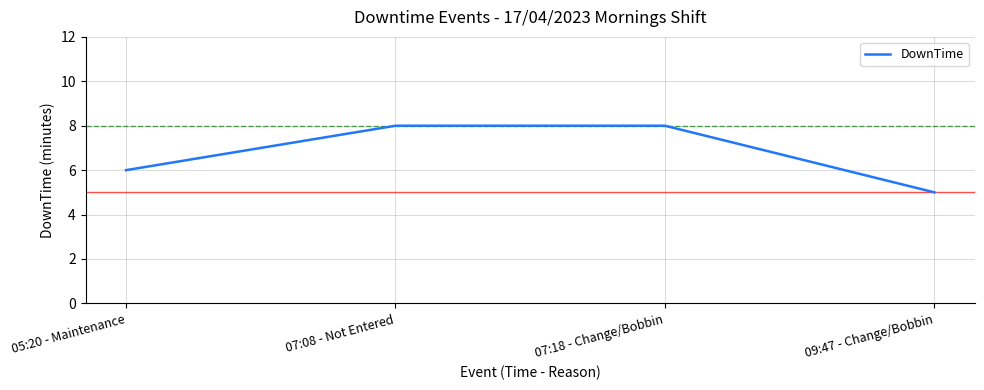

Reading left to right, transcribe all the data shown in this chart.

05:20 - Maintenance=6	07:08 - Not Entered=8	07:18 - Change/Bobbin=8	09:47 - Change/Bobbin=5